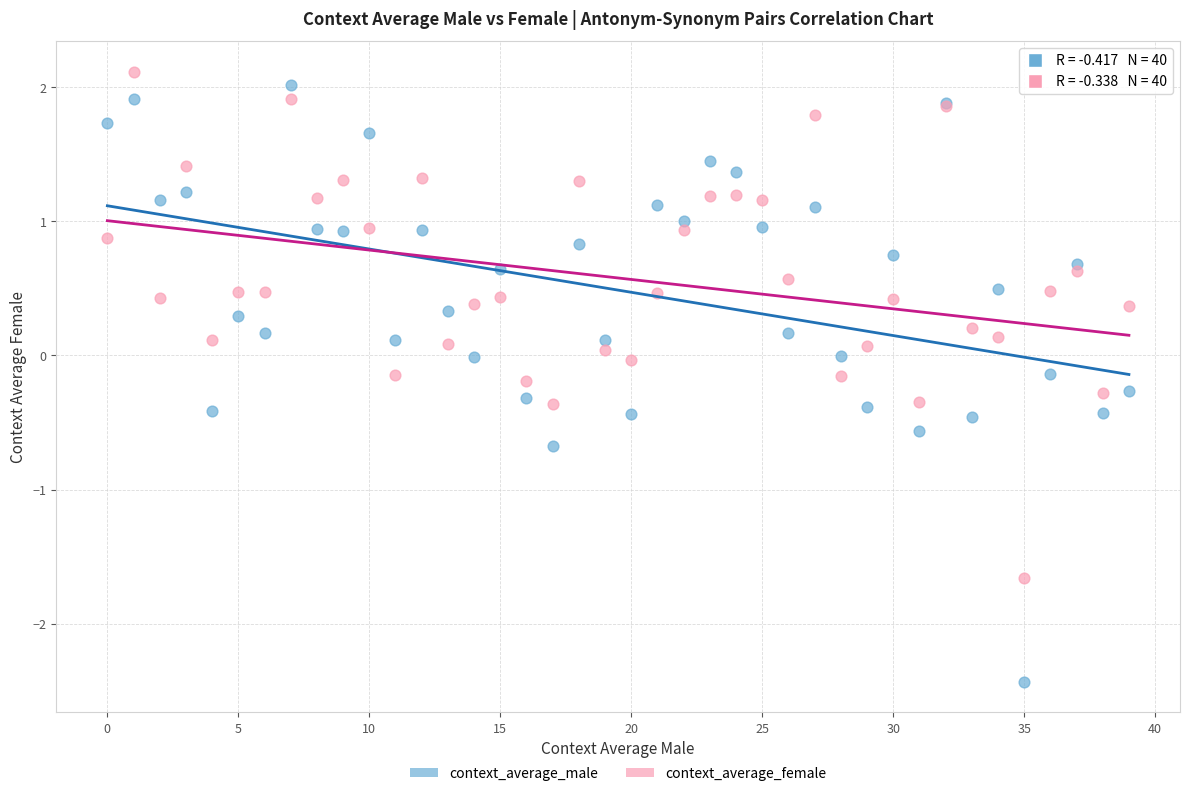

Which series has the widest spread of Y values?

context_average_male